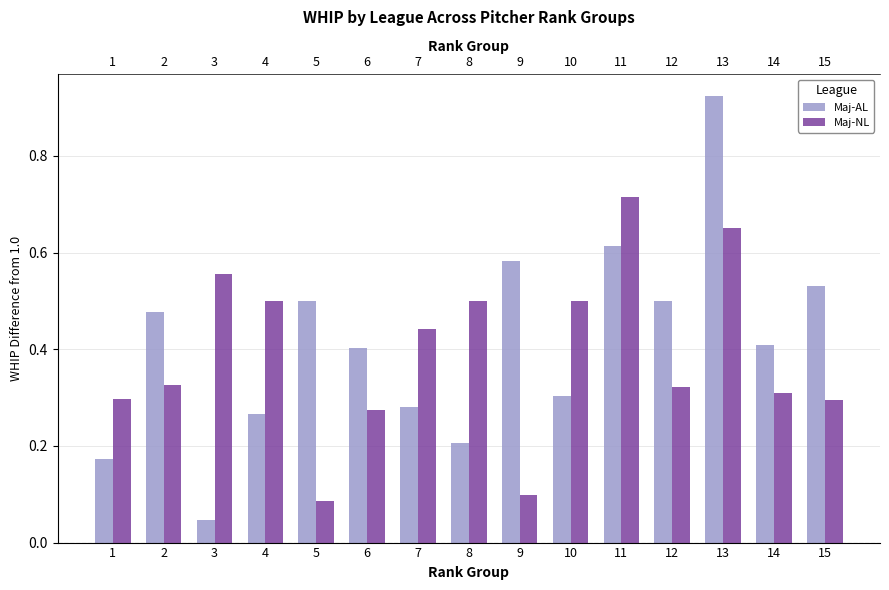

What value does the Maj-AL series have at 5?

0.5